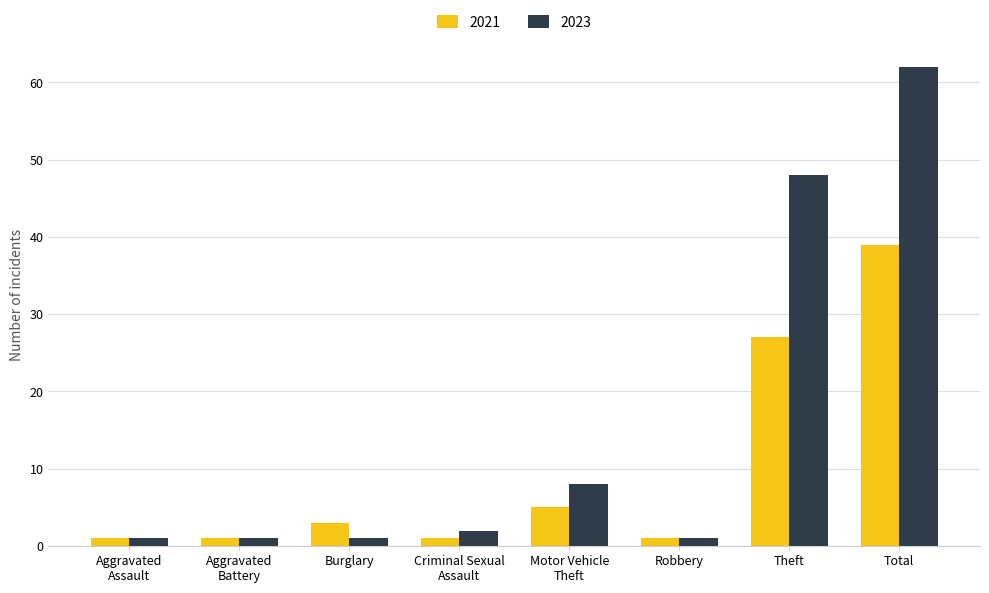

List the series in order of their peak value, lowest first.

2021, 2023